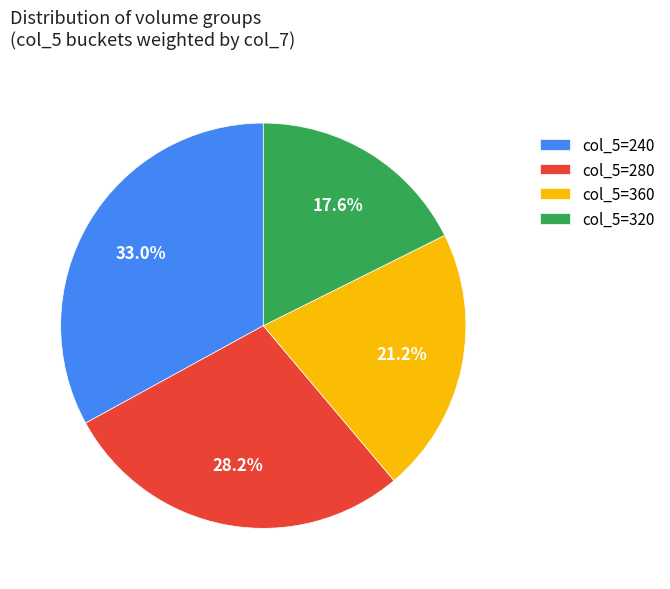

Which has a higher value, col_5=360 or col_5=240?

col_5=240